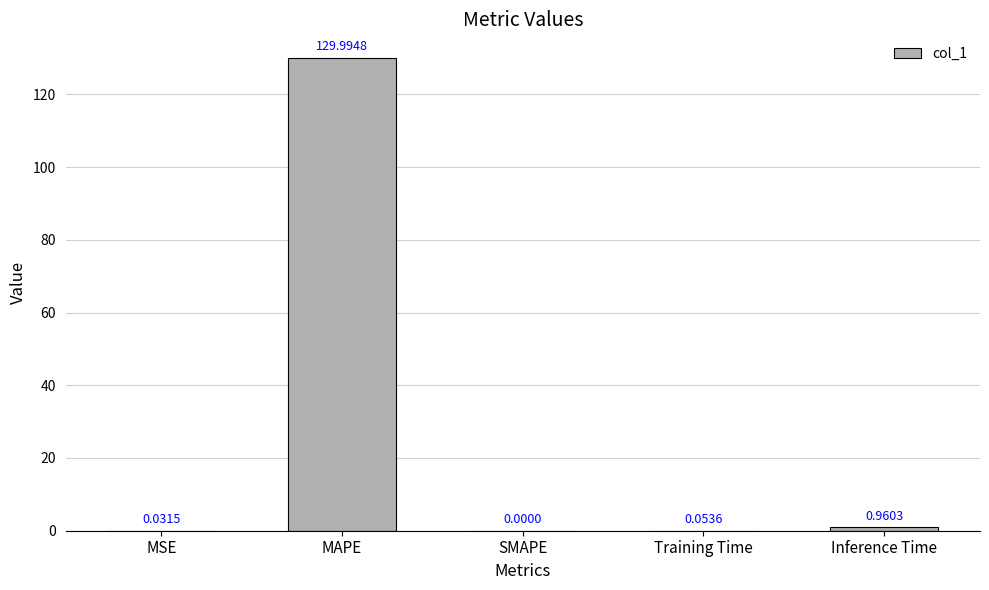

What is the sum of all values?

131.0